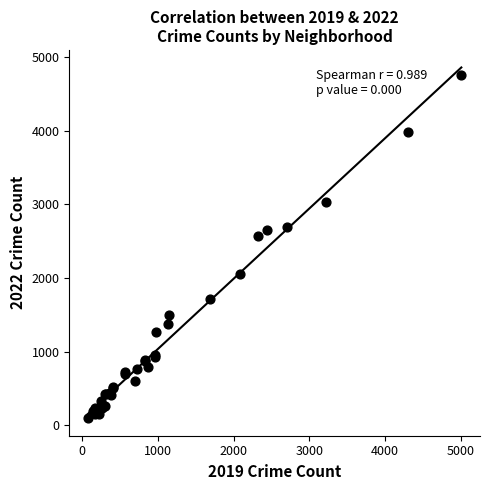

What Y value in the scatter plot is closest to 2430?

2566